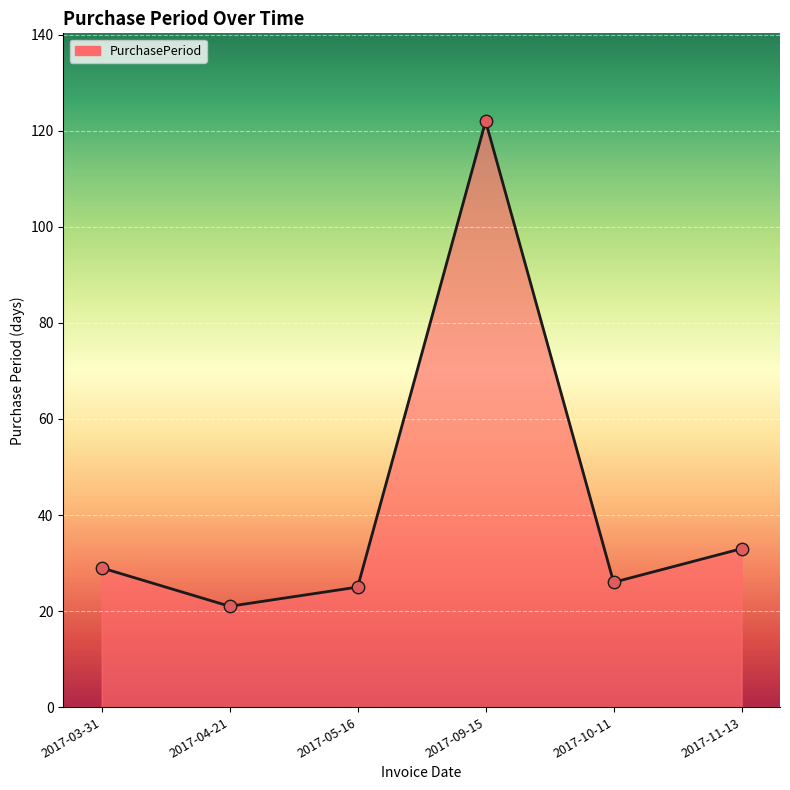

Between 2017-09-15 and 2017-05-16, which is larger?

2017-09-15